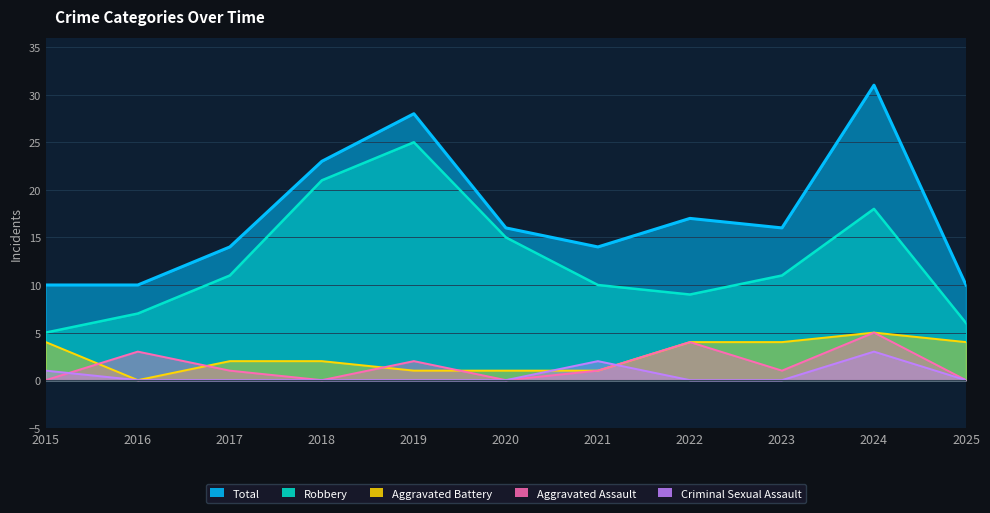

Between 2020 and 2021, which series saw the biggest shift?

Robbery